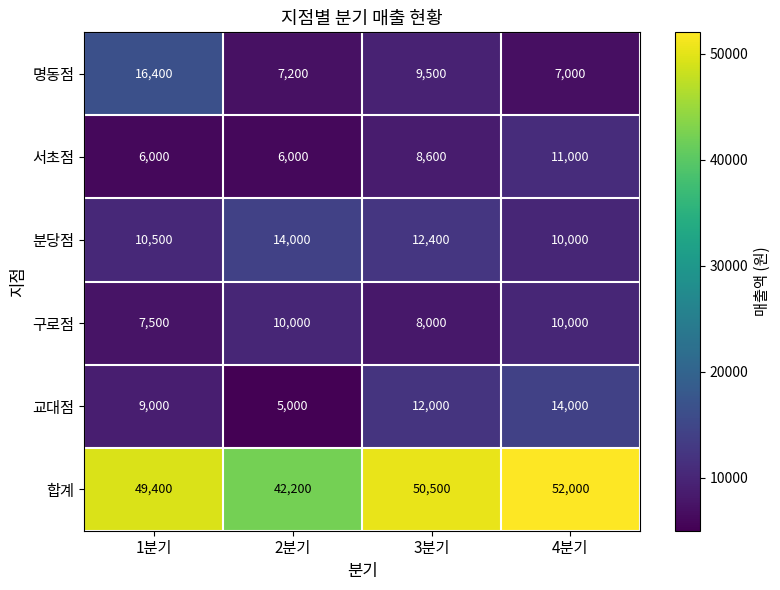

What is the difference between the second highest and second lowest values in the 합계 series?

1100